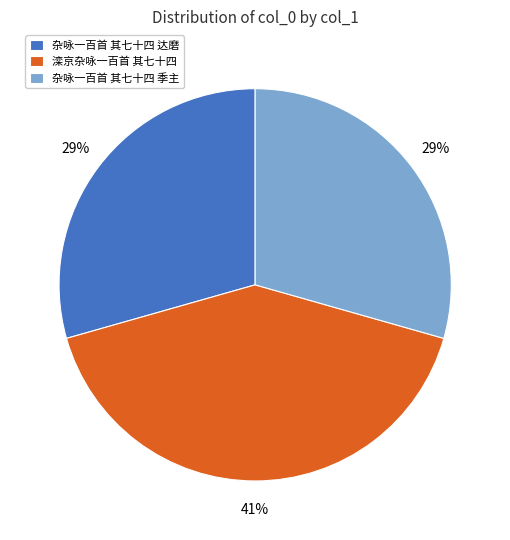

Approximately how many times larger is the value at 杂咏一百首 其七十四 季主 compared to 滦京杂咏一百首 其七十四?

0.7